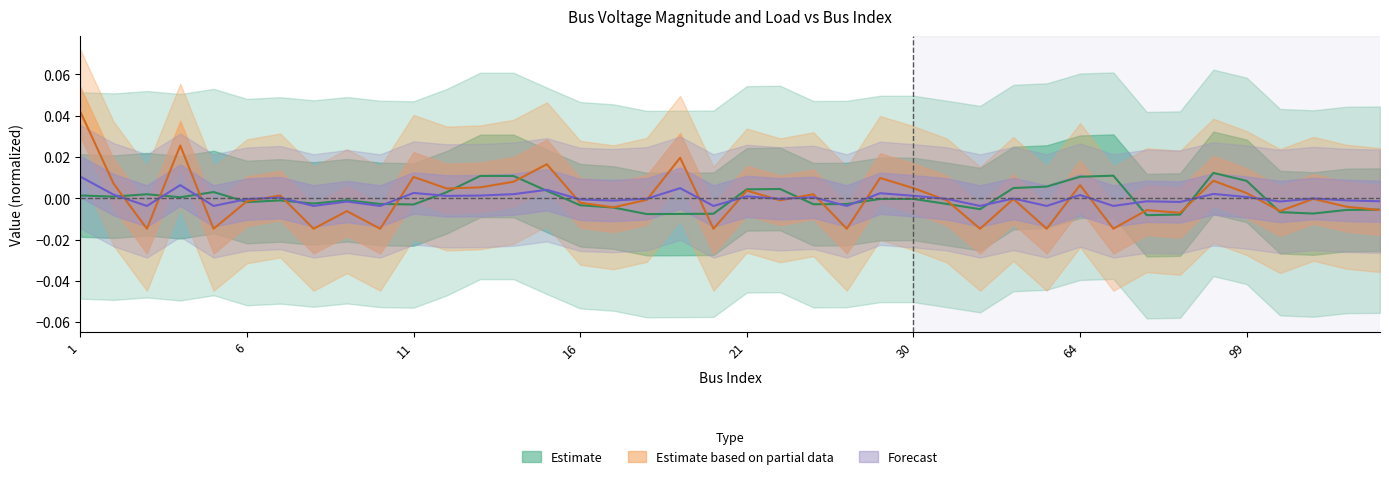

At which category is the sum across all series the highest?

1